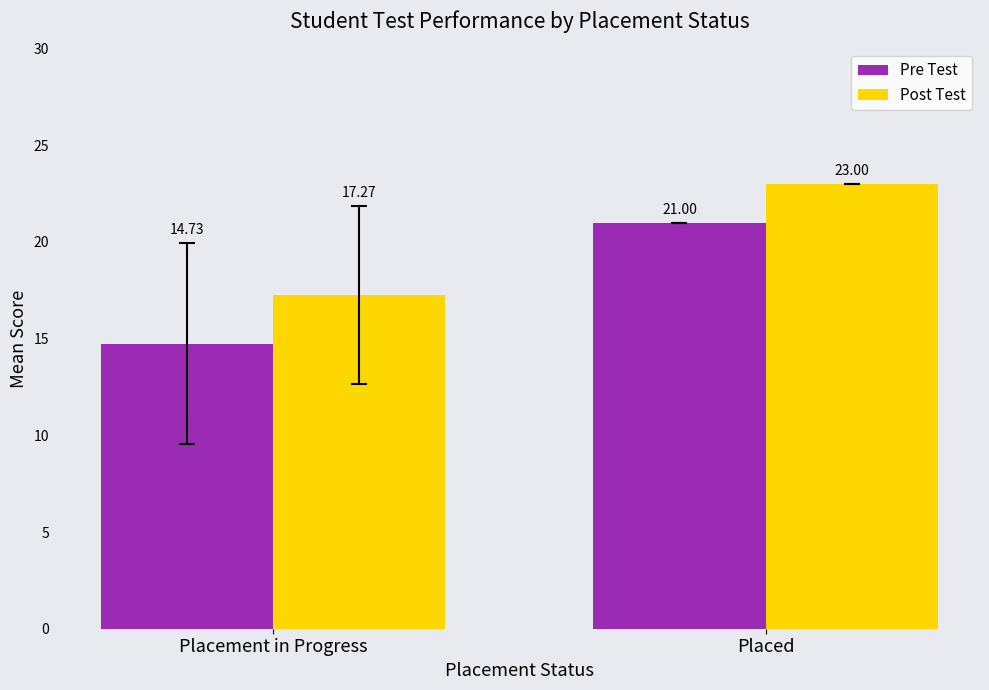

What is the label of the 1st bar from the right?

Placed